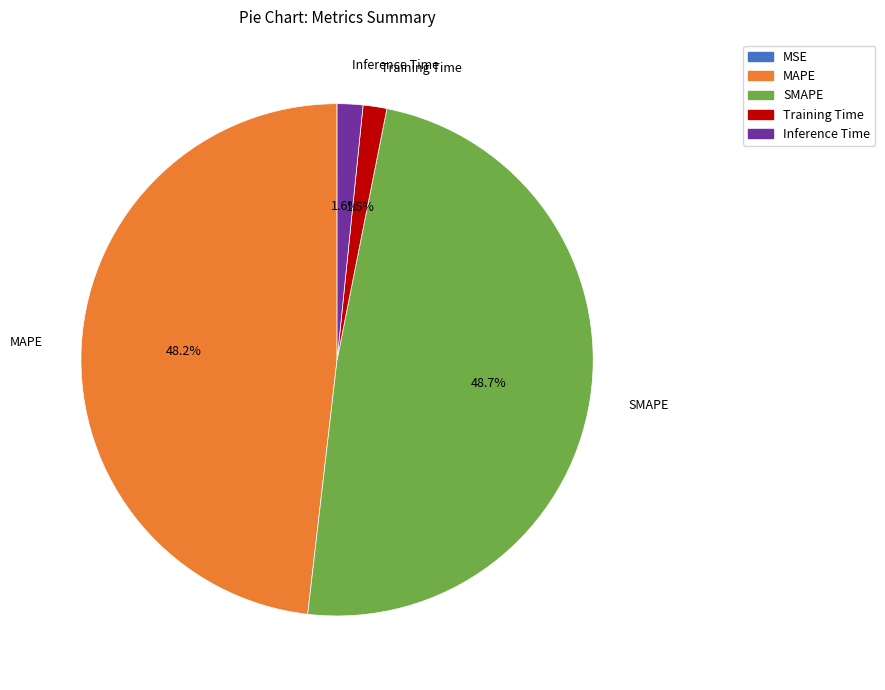

Which slice is the largest?

SMAPE